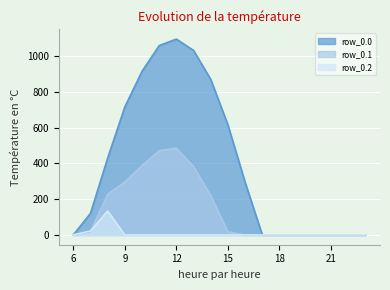

What is the sum of the row_0.0 values at 20 and 9?

716.9